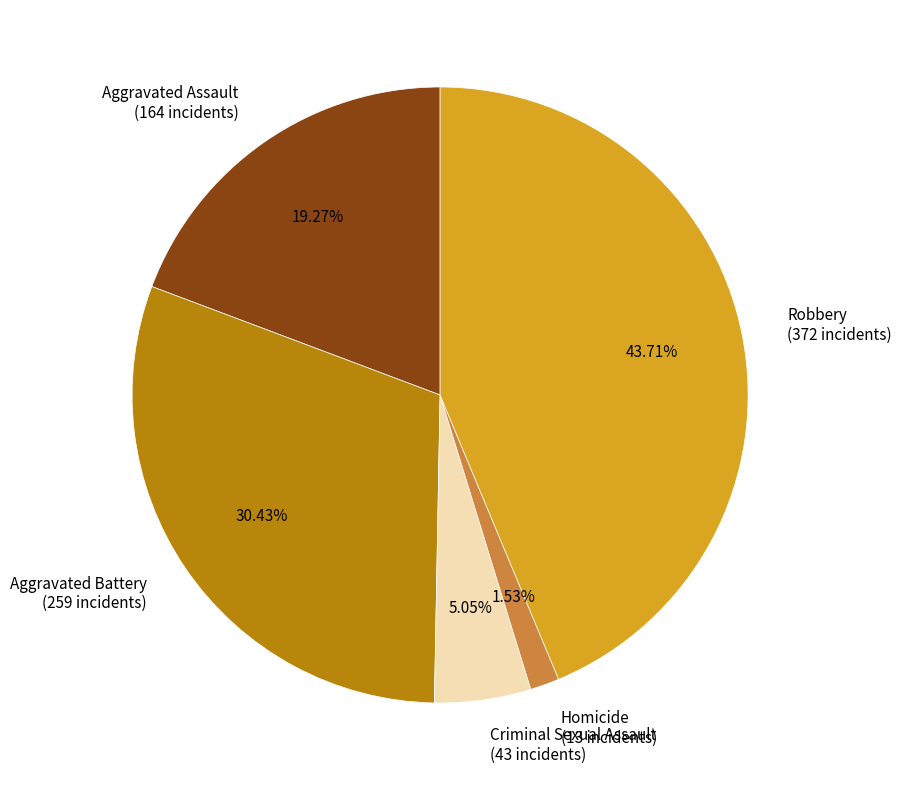

To the nearest percent, what is the difference between the Aggravated Battery and Robbery slice percentages?

13%